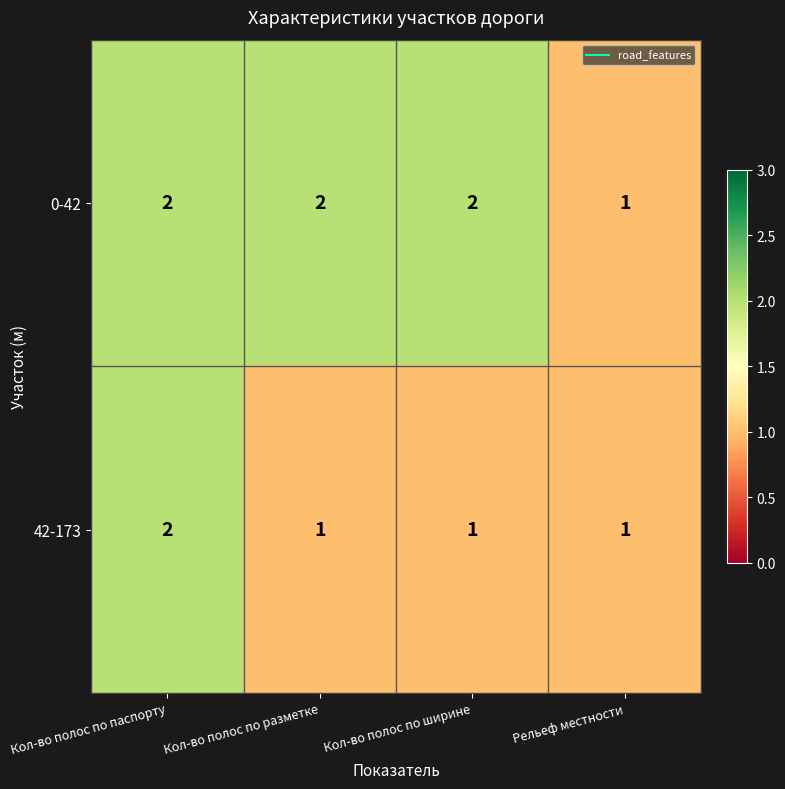

The 0-42 series shows 2 at Кол-во полос по ширине. True or false?

True